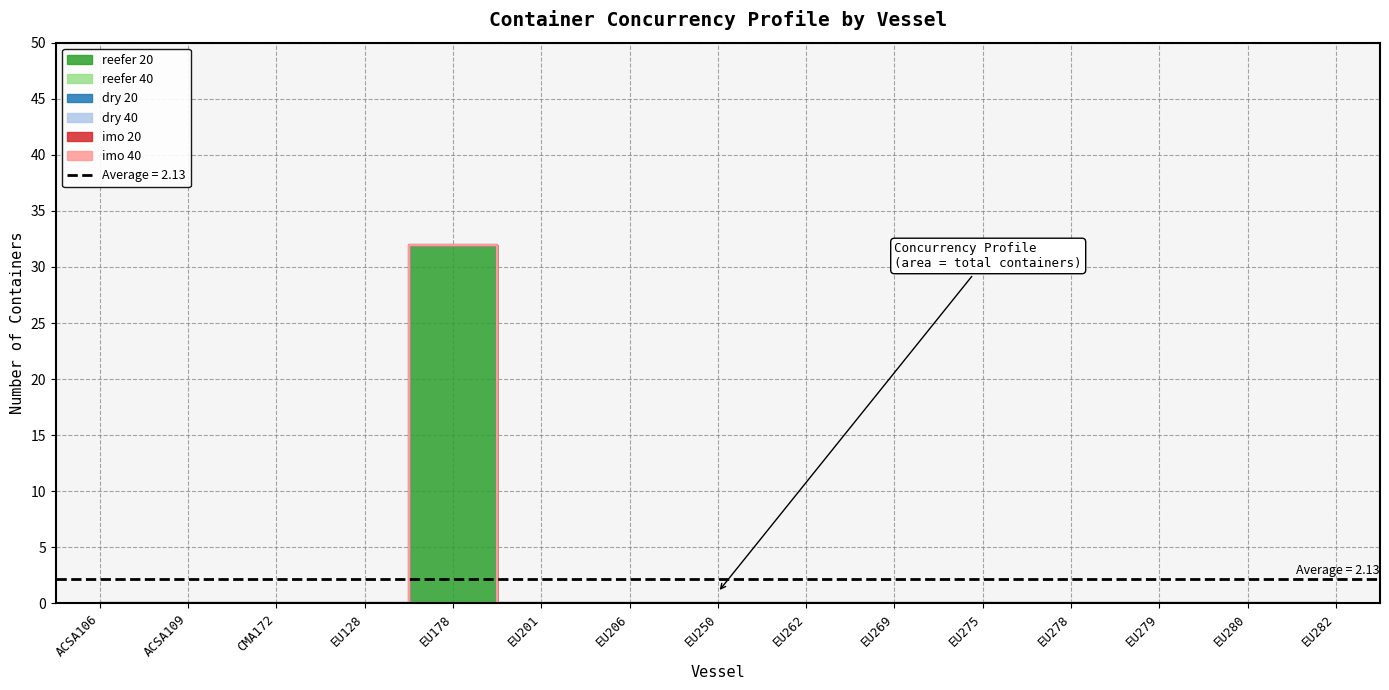

Rank the series at ACSA106 from highest to lowest value.

reefer 20, reefer 40, dry 20, dry 40, imo 20, imo 40